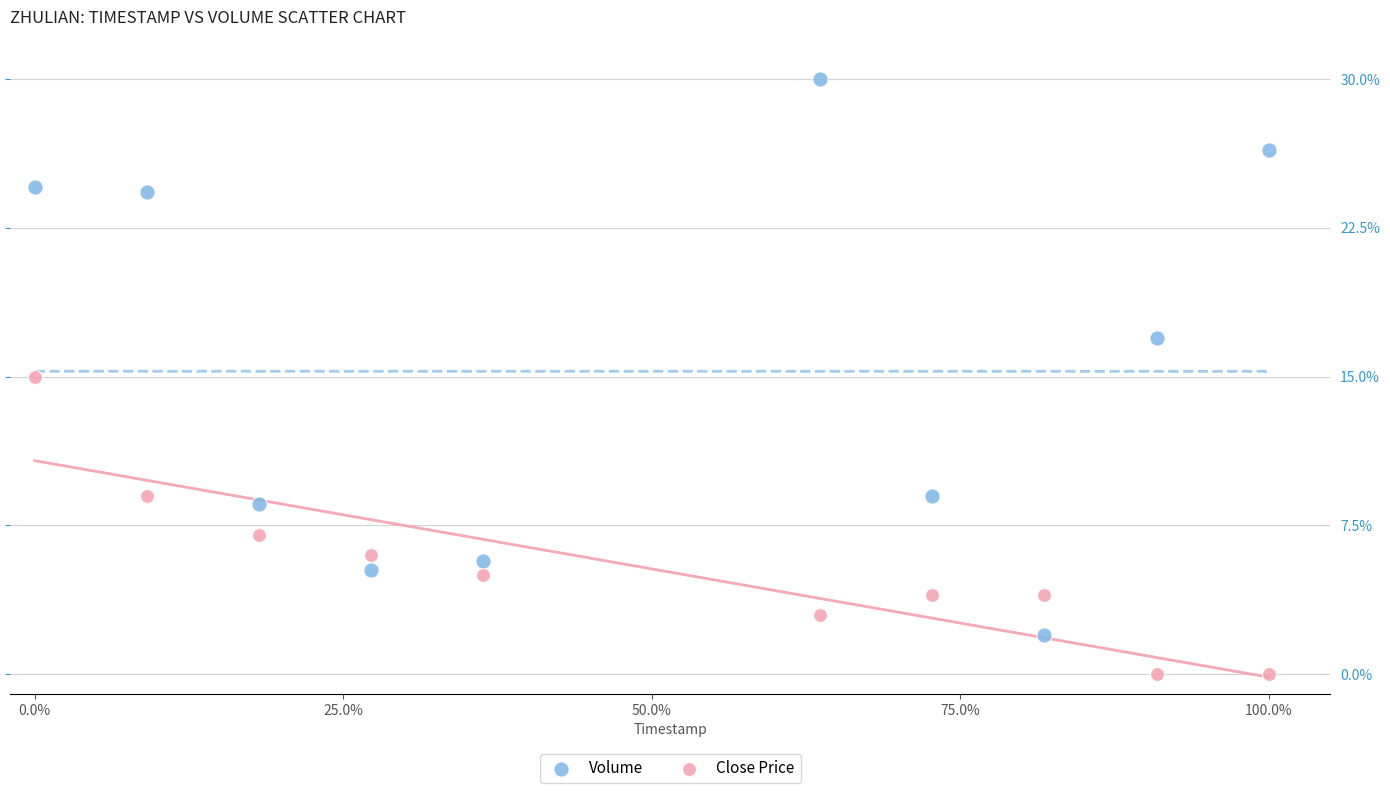

What are all the series names shown in the legend?

Volume, Close Price